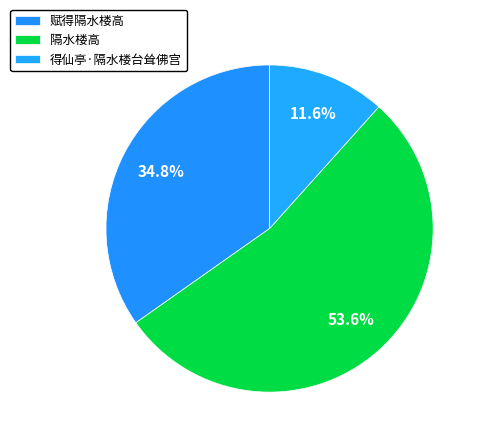

What is the majority slice?

隔水楼高